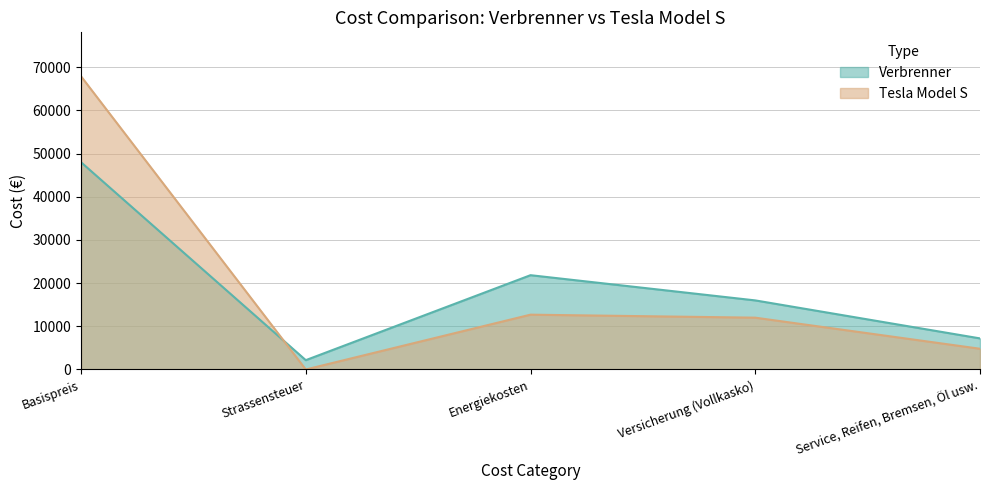

How many interior local valleys does the Tesla Model S series have?

1